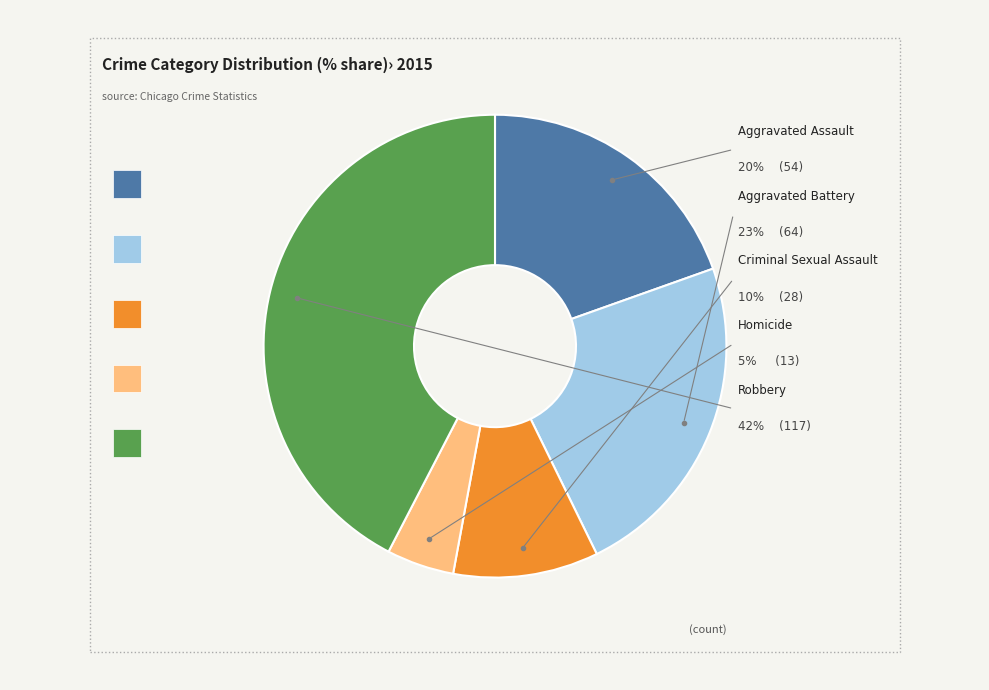

Approximately how many times larger is the value at Criminal Sexual Assault compared to Homicide?

2.2